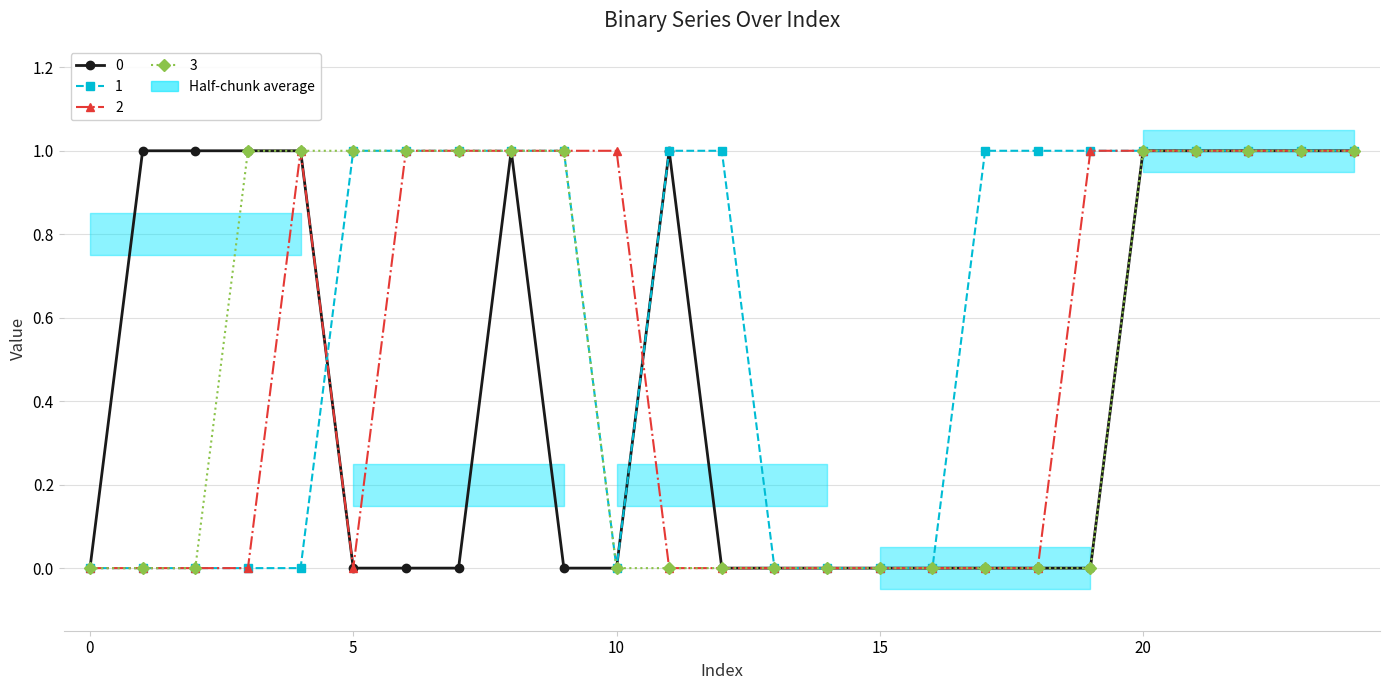

Reading left to right, extract all data points from this chart.

0: 0	1	1	1	1	0	0	0	1	0	0	1	0	0	0	0	0	0	0	0	1	1	1	1	1
1: 0	0	0	0	0	1	1	1	1	1	0	1	1	0	0	0	0	1	1	1	1	1	1	1	1
2: 0	0	0	0	1	0	1	1	1	1	1	0	0	0	0	0	0	0	0	1	1	1	1	1	1
3: 0	0	0	1	1	1	1	1	1	1	0	0	0	0	0	0	0	0	0	0	1	1	1	1	1